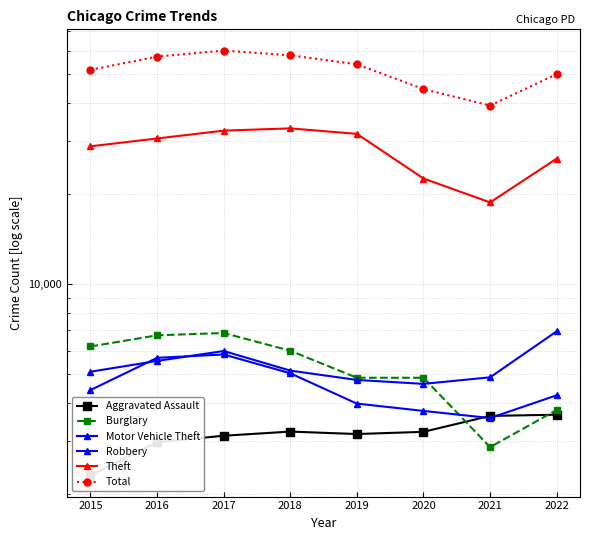

What is the minimum value for Theft?

18714